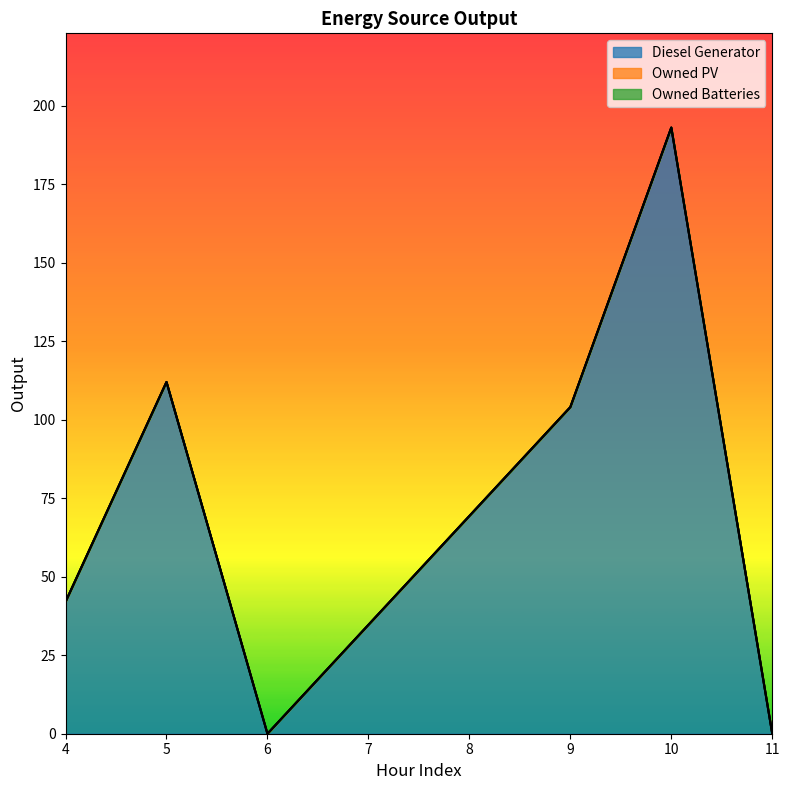

How many lines are shown in the chart?

3